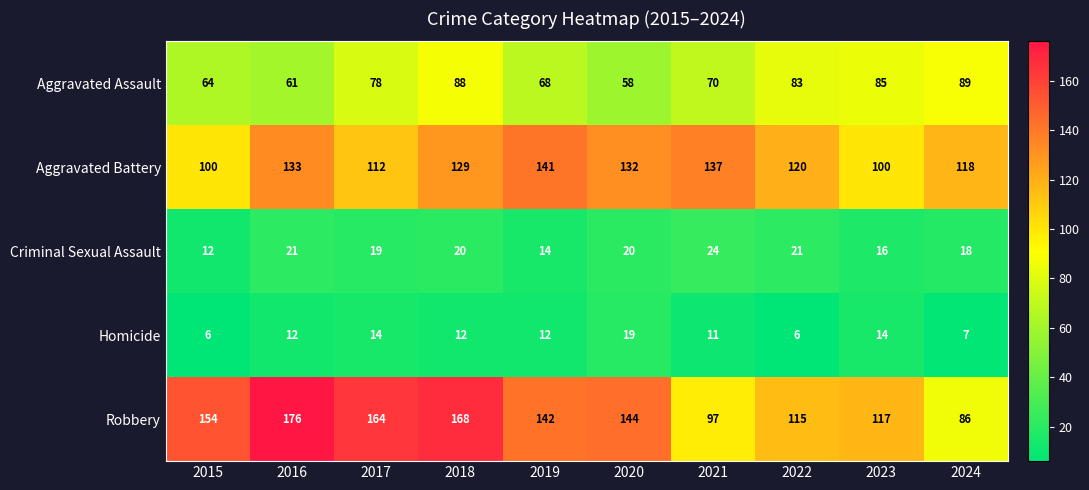

What is the sum of all Homicide values?

113